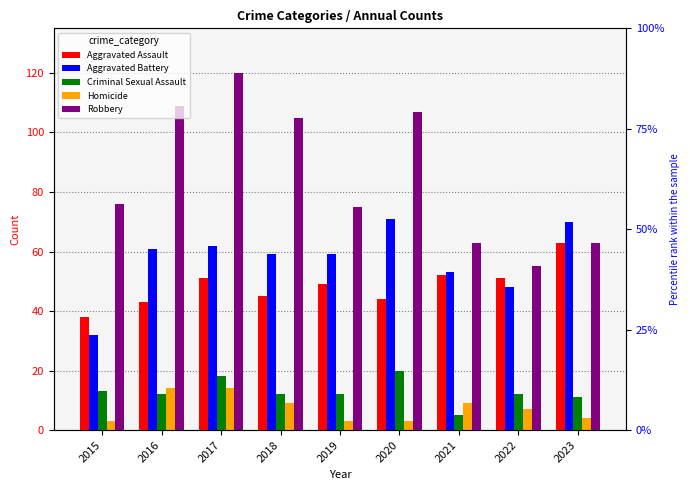

At 2016, list the series in order from smallest to largest.

Criminal Sexual Assault, Homicide, Aggravated Assault, Aggravated Battery, Robbery